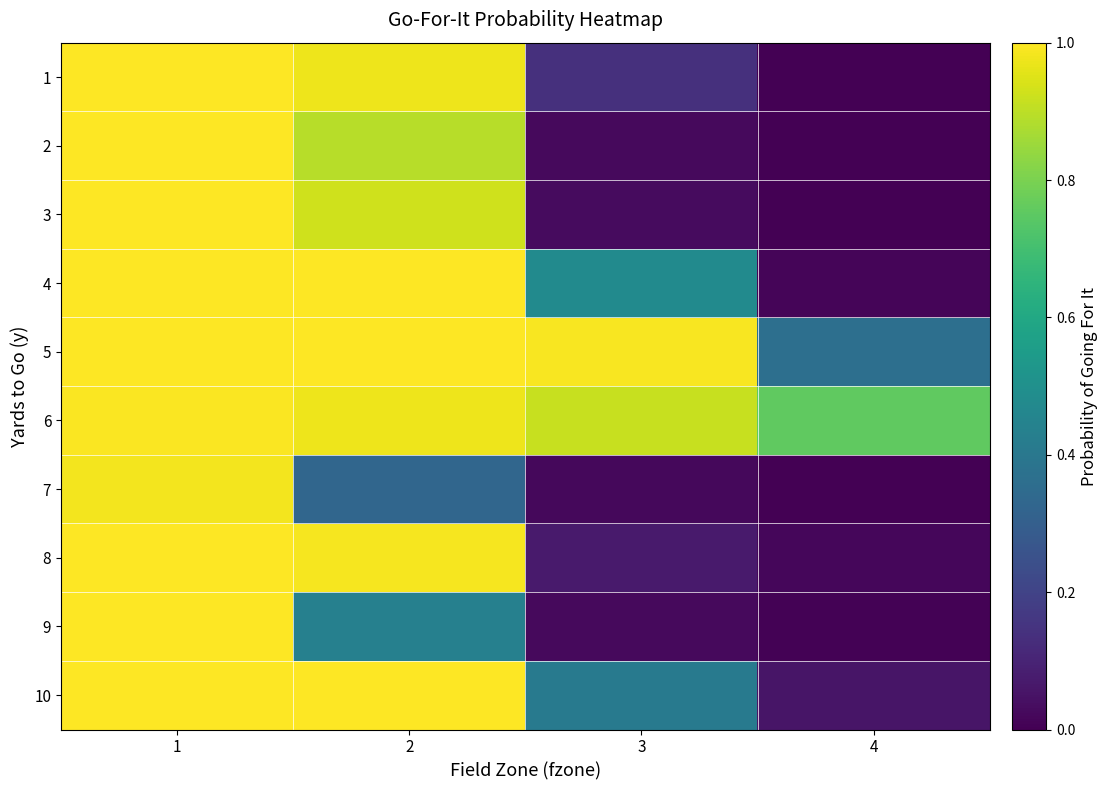

Which series has the largest range (max minus min)?

3